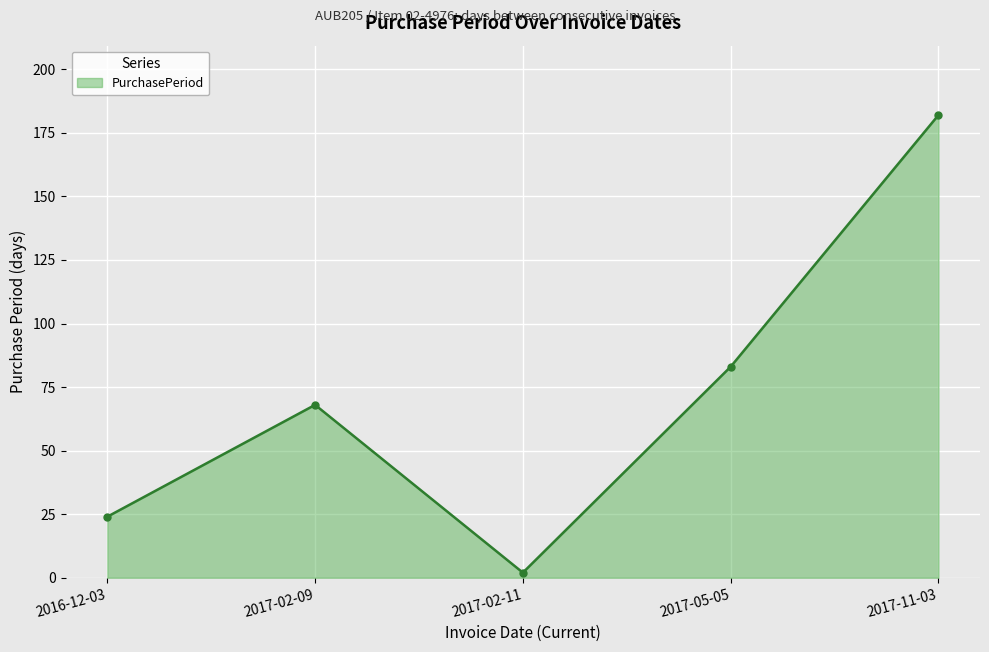

What is the greatest value displayed?

182